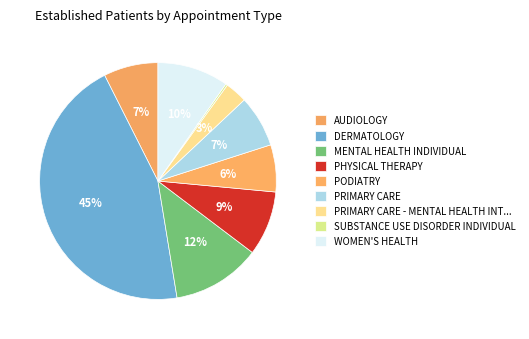

True or false: AUDIOLOGY accounts for 7% of the total.

True